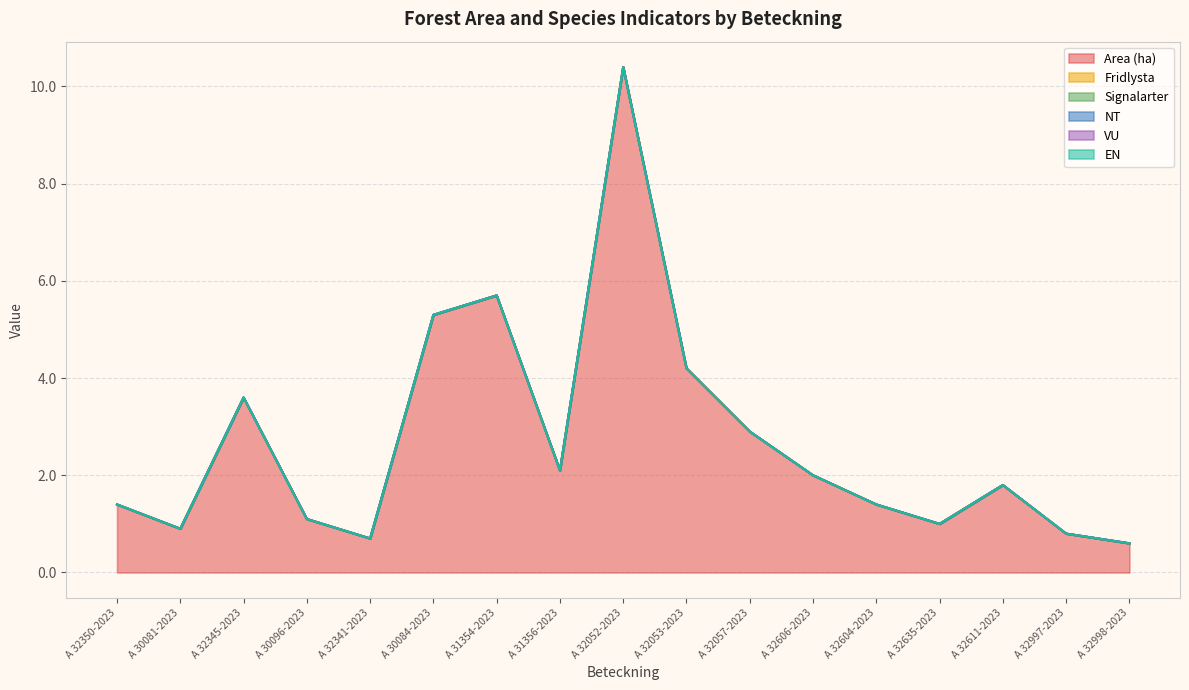

Does the chart display data point markers on the line(s)?

No